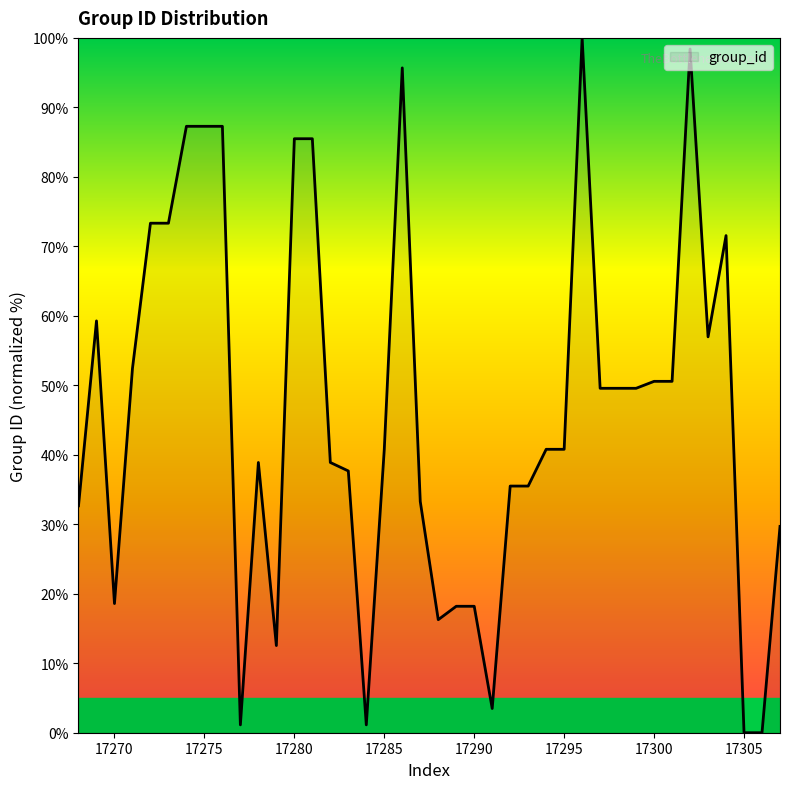

What is the greatest value displayed?

100.0